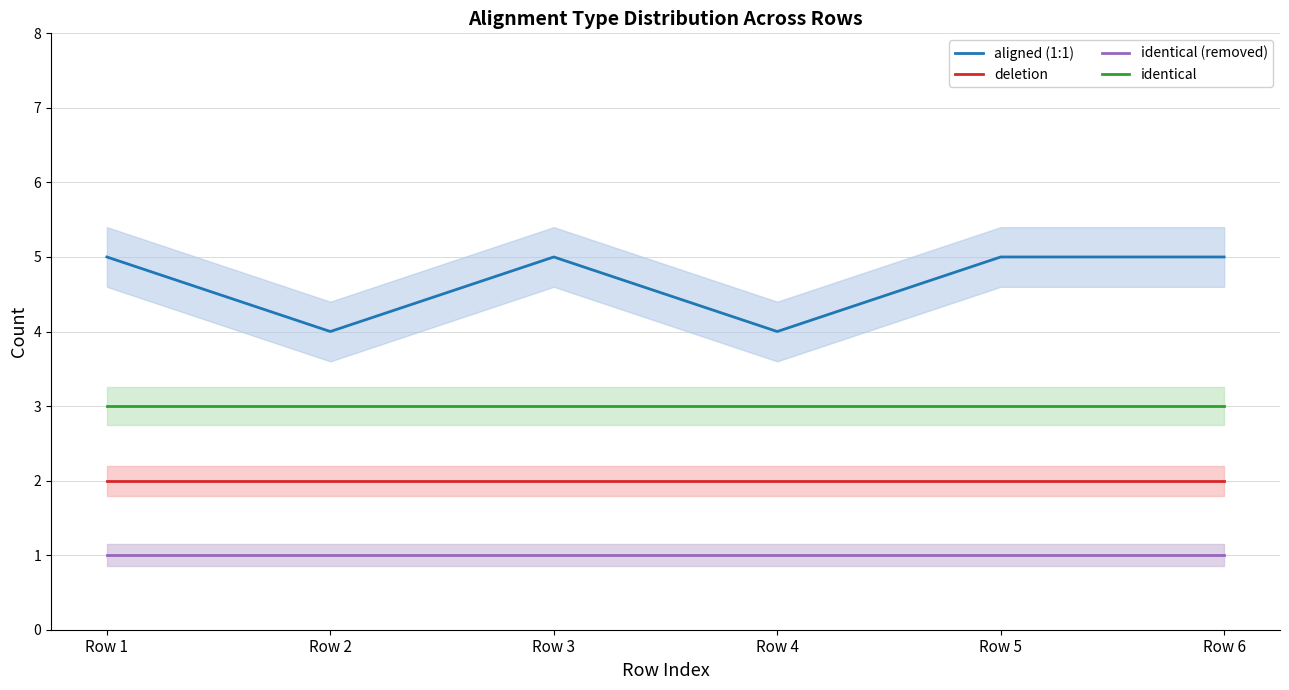

List the series in order of their overall mean, lowest first.

identical (removed), deletion, identical, aligned (1:1)